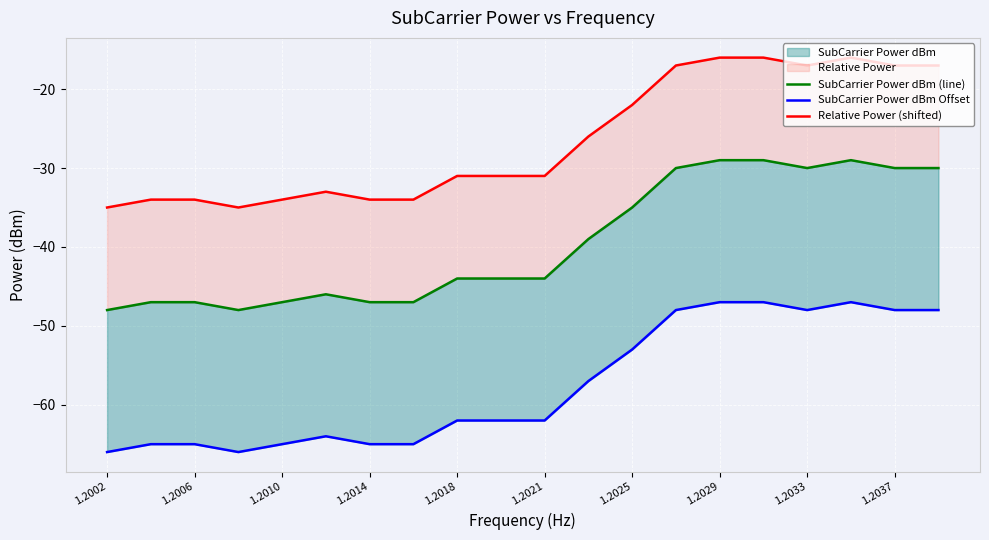

Rank the series at 1.2029 from highest to lowest value.

Relative Power (shifted), SubCarrier Power dBm (line), SubCarrier Power dBm Offset